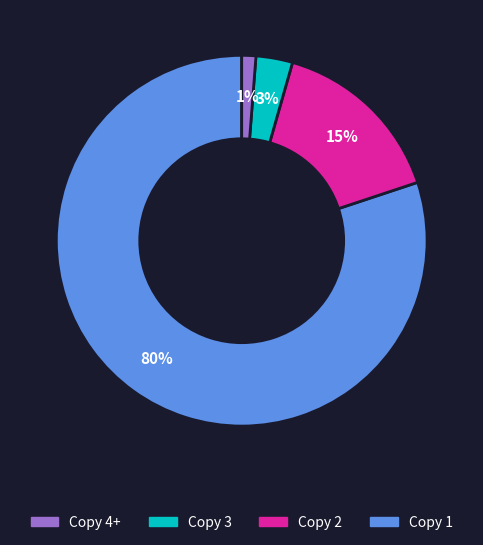

Is there a majority slice in this chart?

Yes